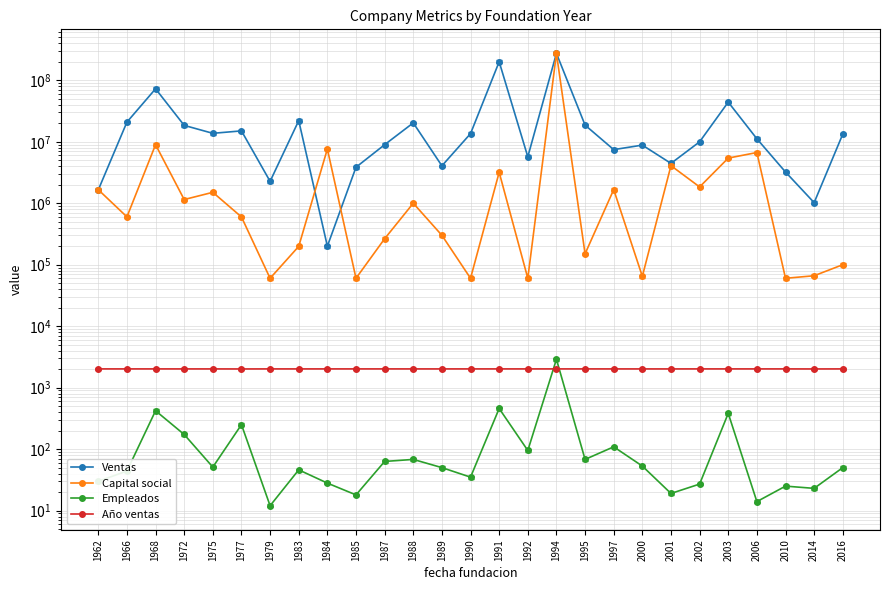

True or false: Empleados has a value of 27.0 at 2002.

True